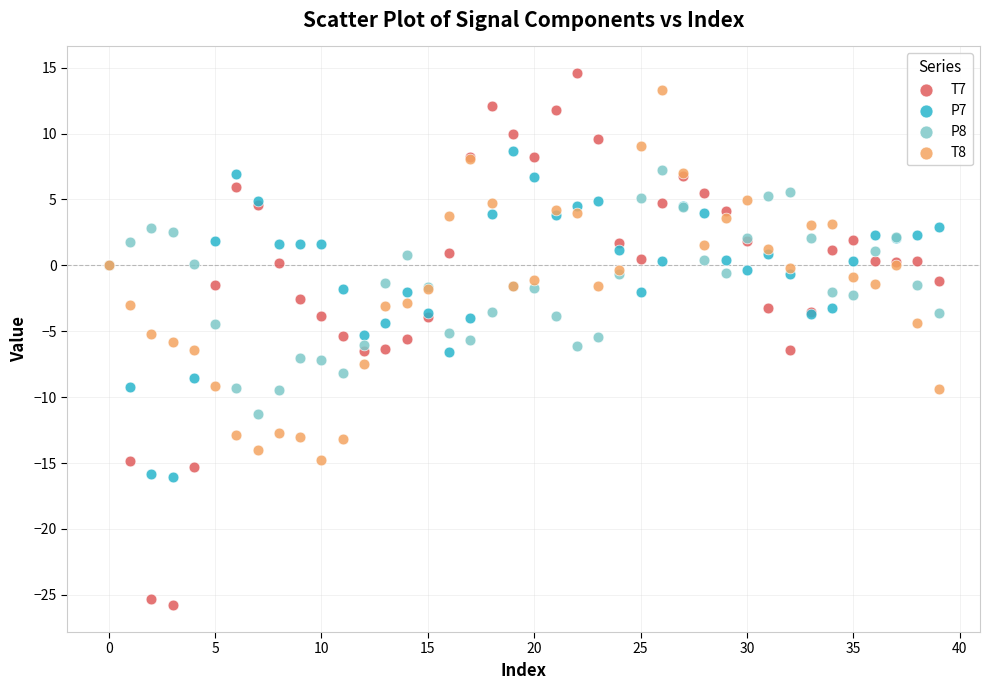

Which series has the widest spread of Y values?

T7